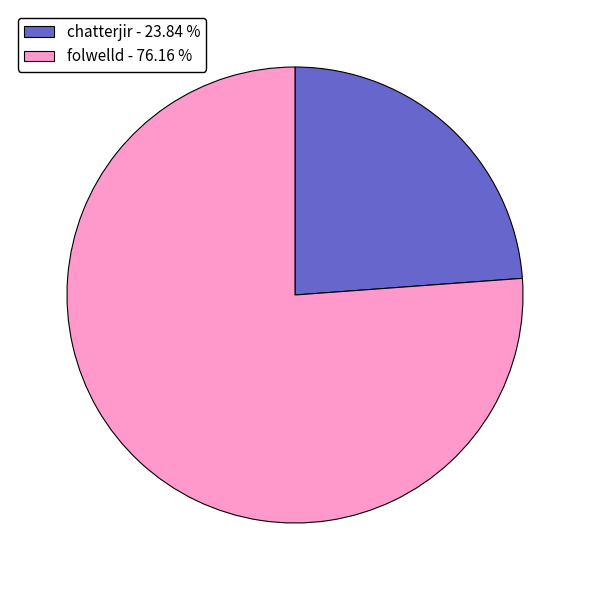

How many segments does this pie chart have?

2